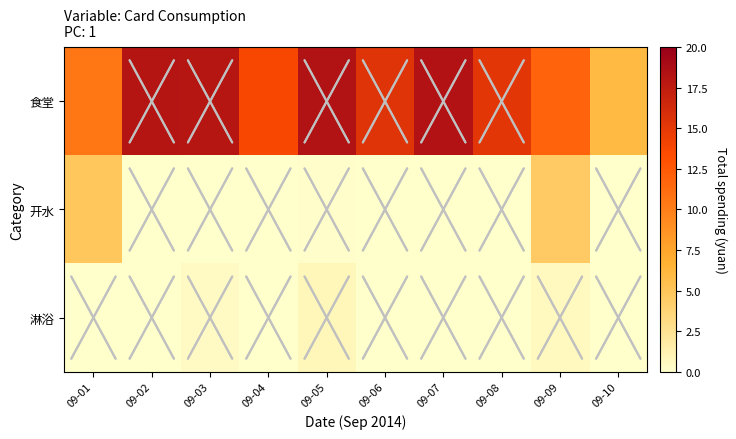

At which category does the chart reach its minimum across all series?

09-03